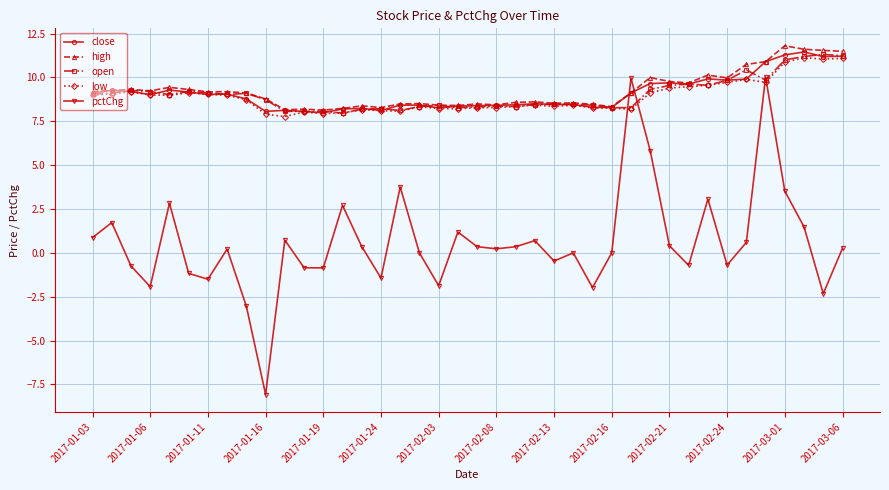

True or false: high has more than 1 points higher than both neighbors.

True